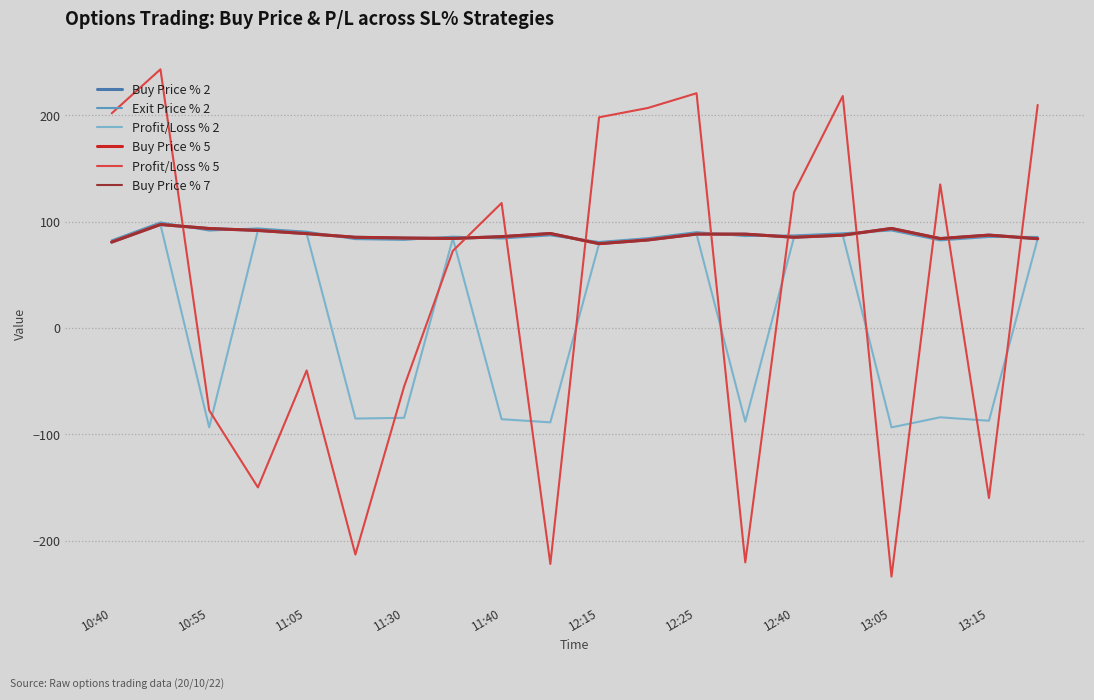

Does the chart have visible grid lines?

Yes